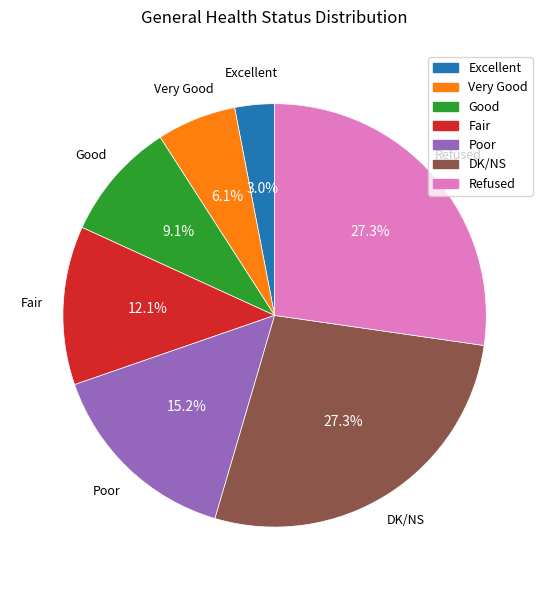

The Very Good slice represents 6% of the pie. True or false?

True